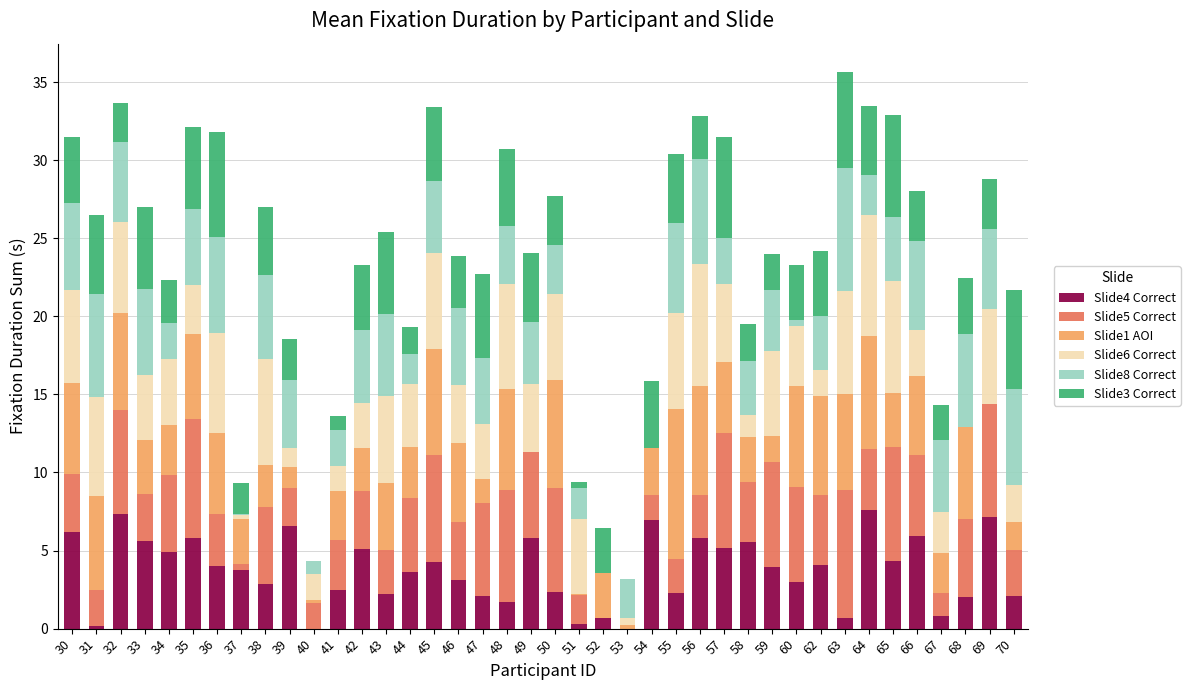

How many data points does each series have?

40